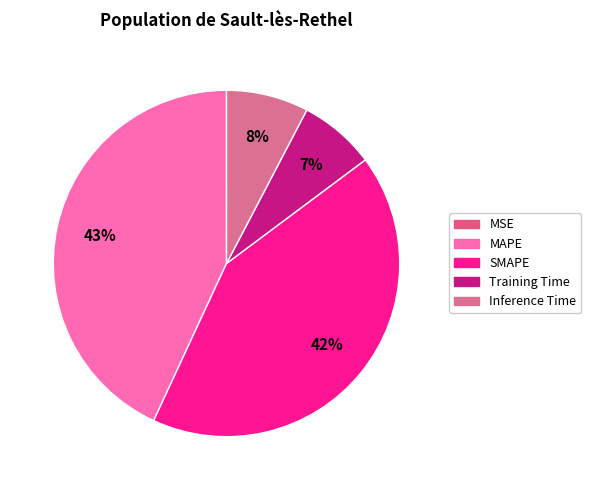

Does any single category account for the majority?

No